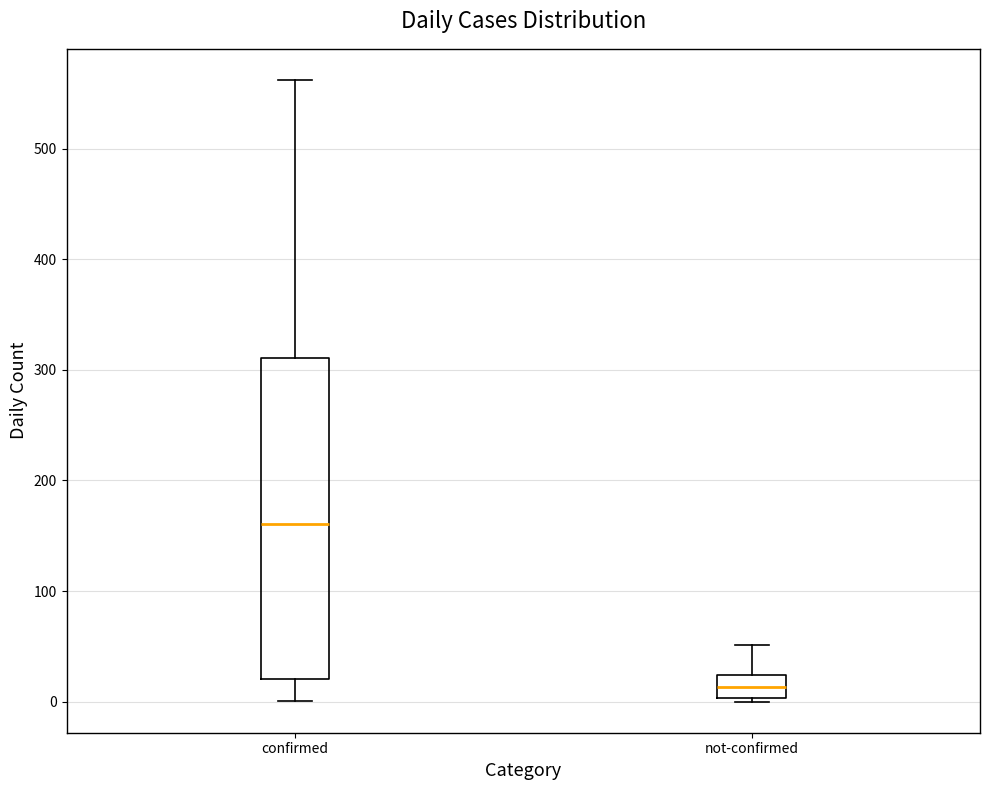

Which box is the tallest, from its lower edge to its upper edge?

confirmed